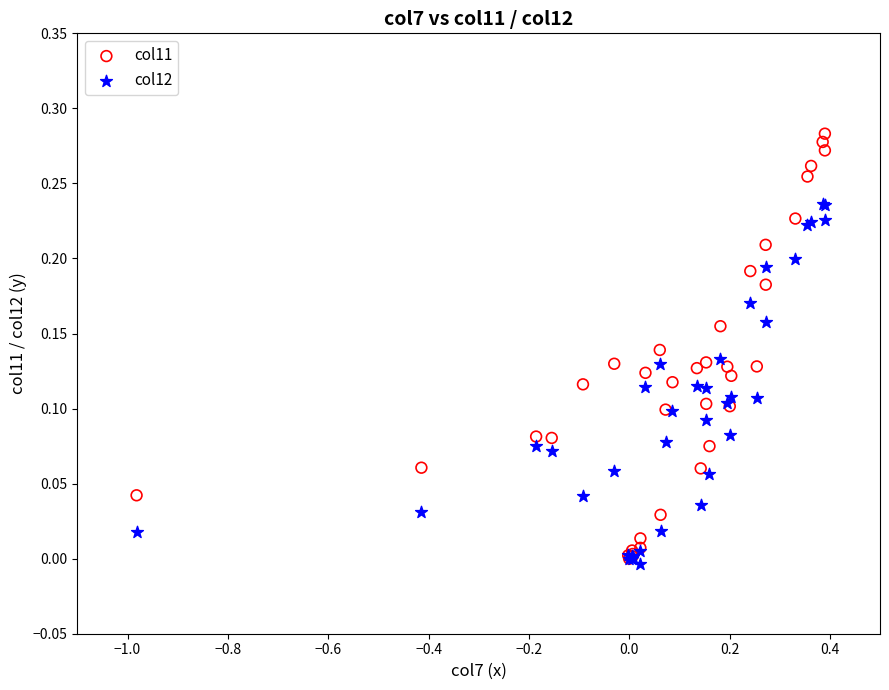

Which series contains the highest Y value?

col11